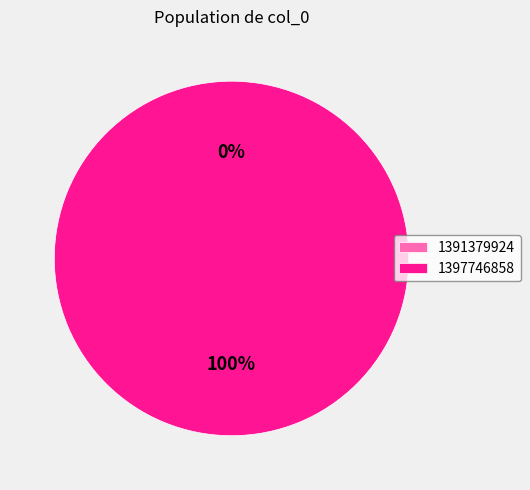

Does 1391379924 account for over 50% of the chart?

No